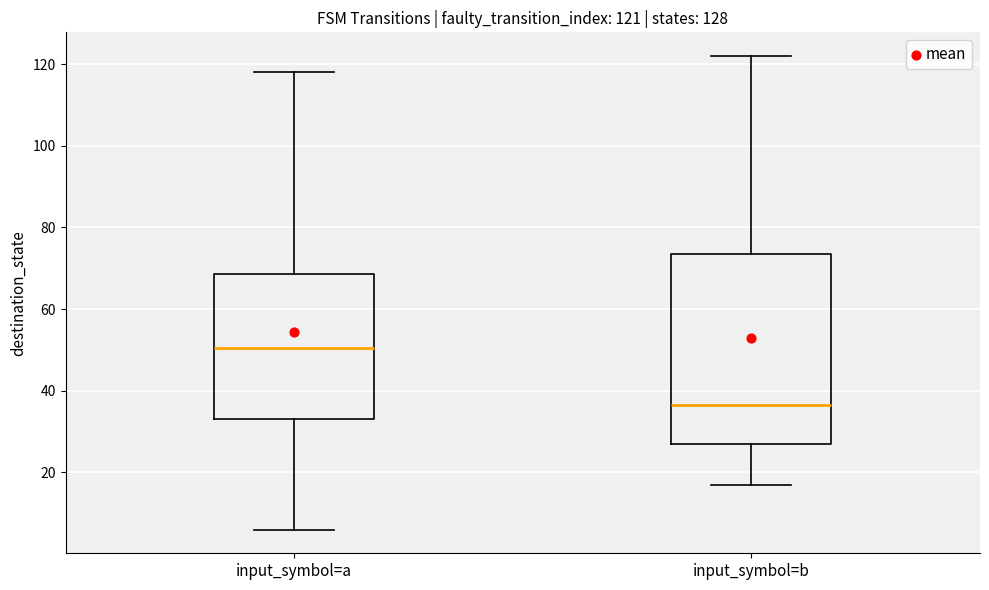

Comparing the boxes themselves (not the whiskers), which one is the tallest?

input_symbol=b